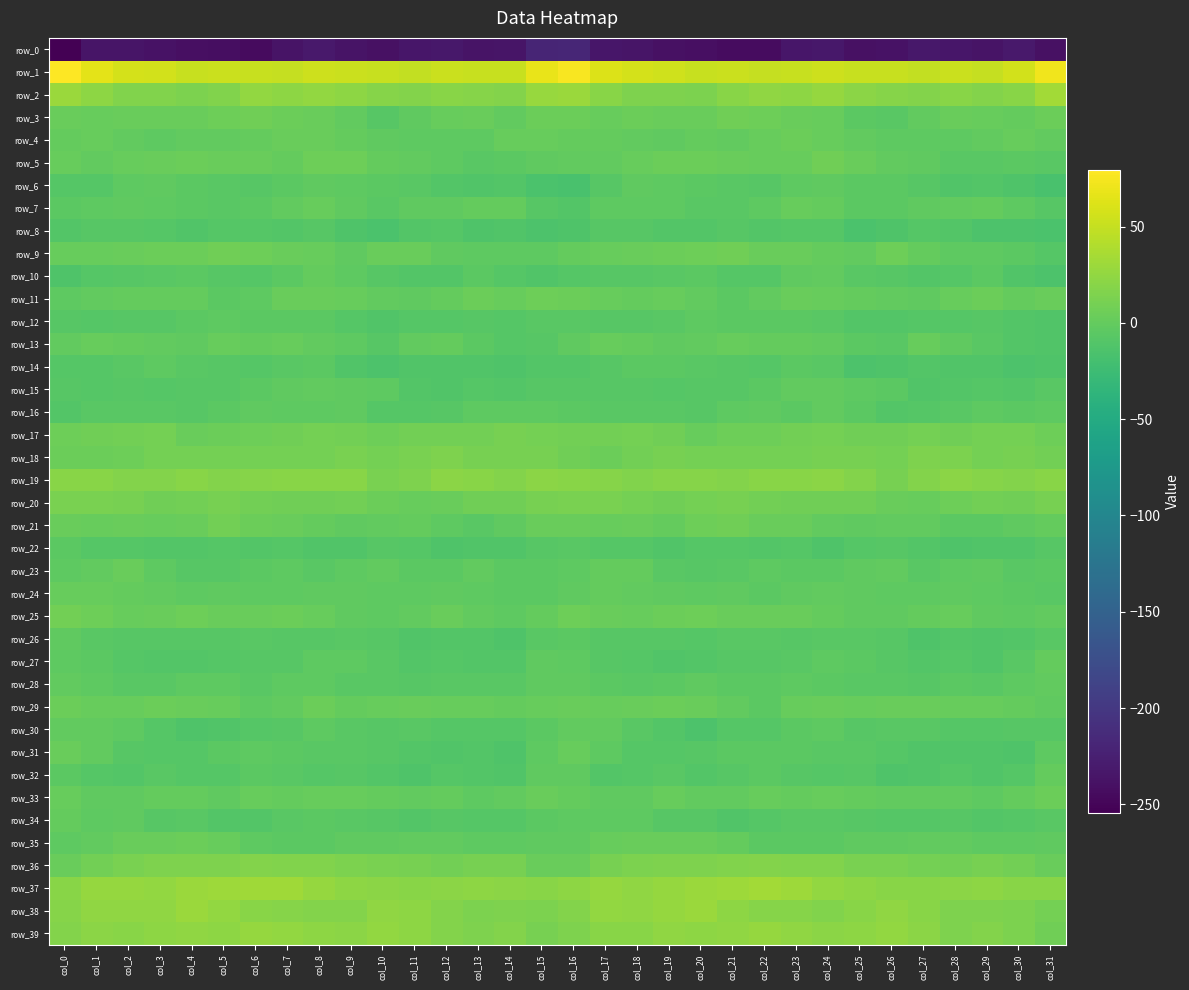

The row_15 series shows -3.0 at col_25. True or false?

True